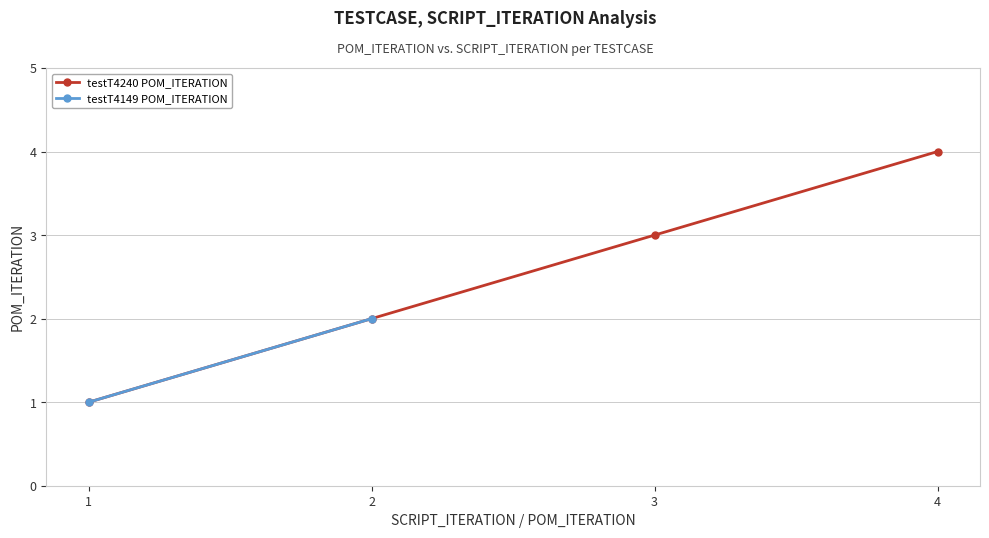

At which label does the data first exceed 3?

4